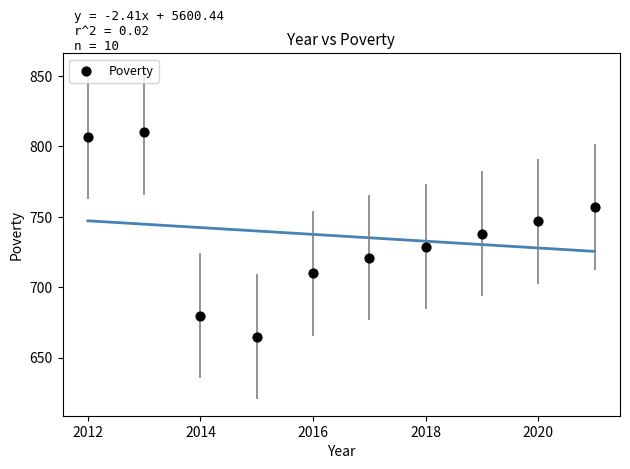

What is the range of Y values (max minus min)?

145